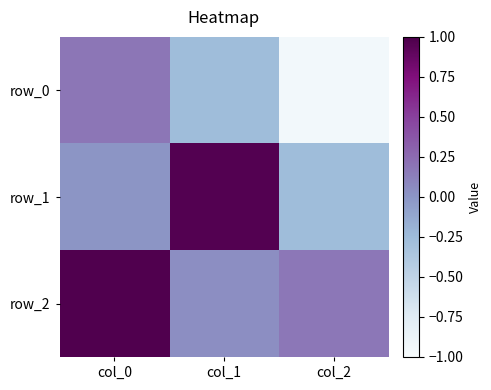

Which category has the highest value in the row_1 series?

col_1